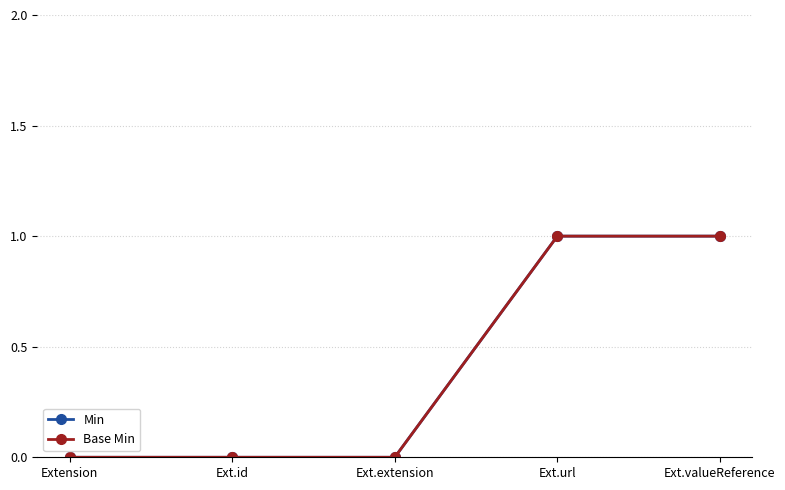

Which series has the widest spread of values?

Min